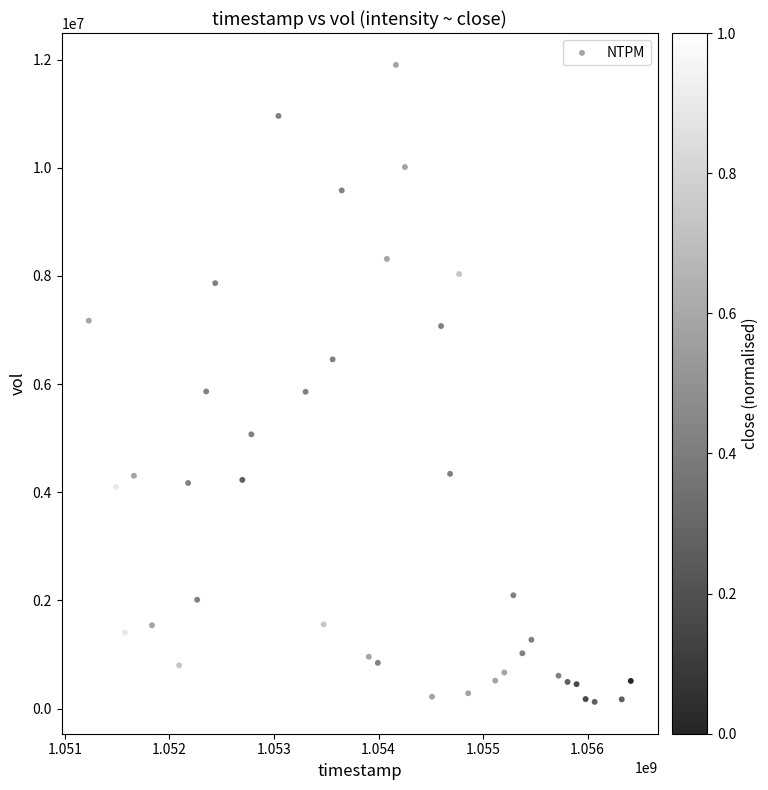

What is the range of Y values (max minus min)?

11780090